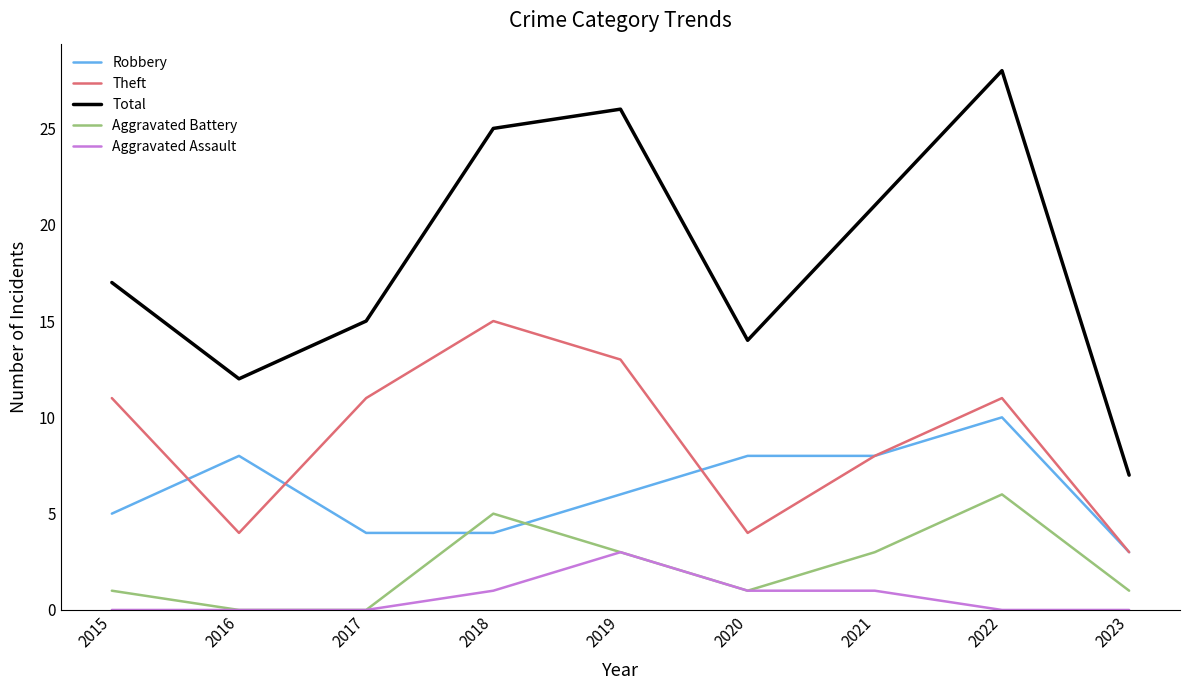

True or false: Aggravated Assault has more than 0 interior local peaks.

True